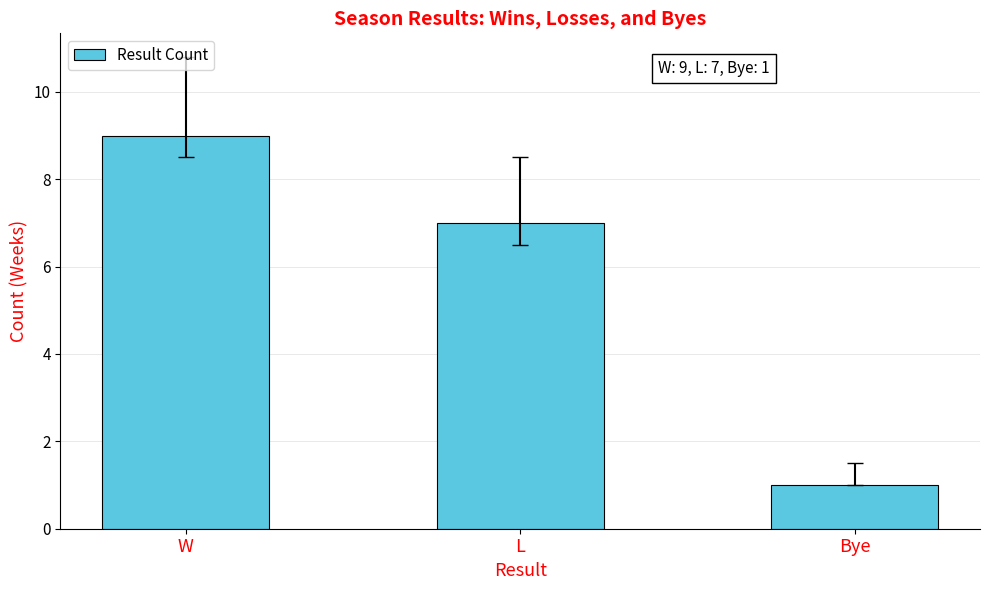

How many data points are less than 7?

1